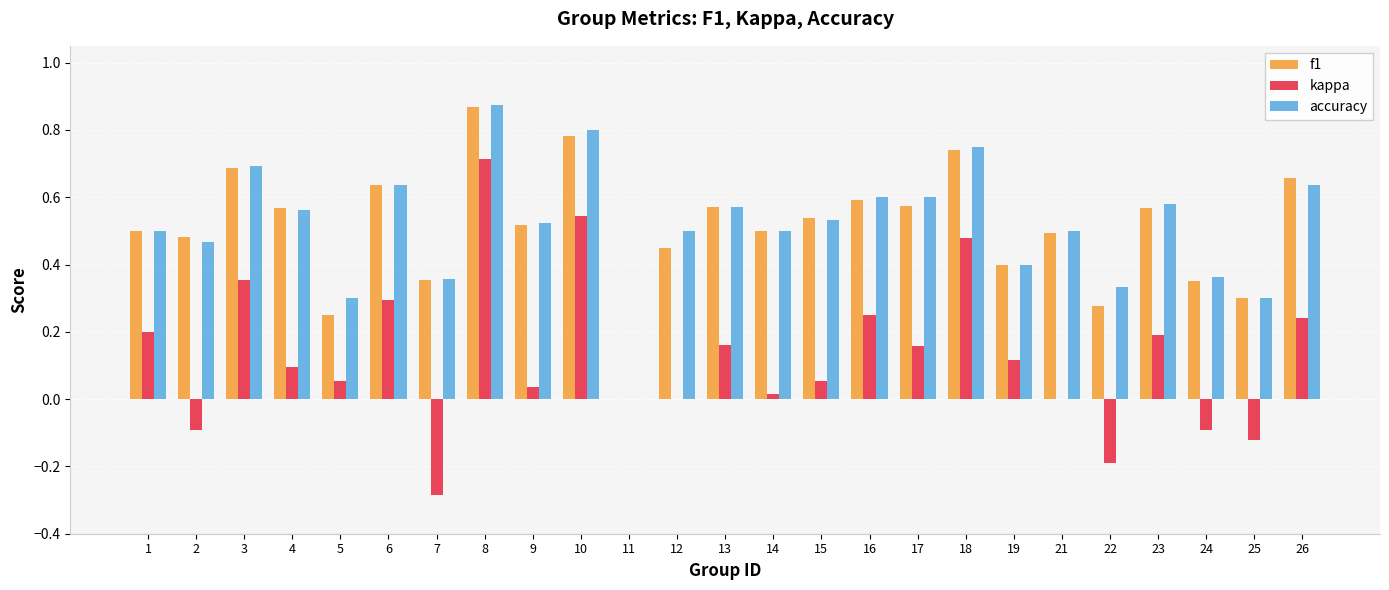

How many distinct data groups are displayed?

3